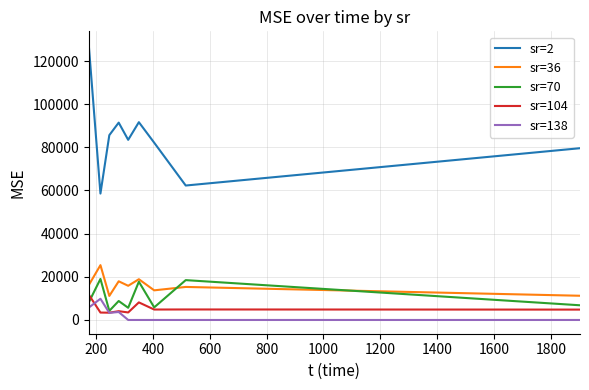

Which series has the widest spread of values?

sr=2